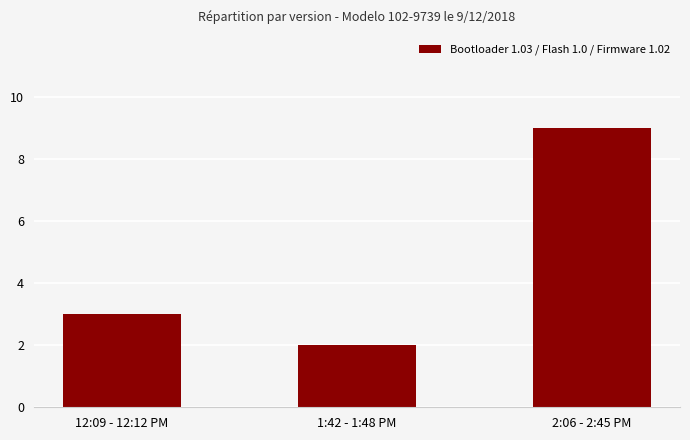

Between 1:42 - 1:48 PM and 12:09 - 12:12 PM, which is larger?

12:09 - 12:12 PM